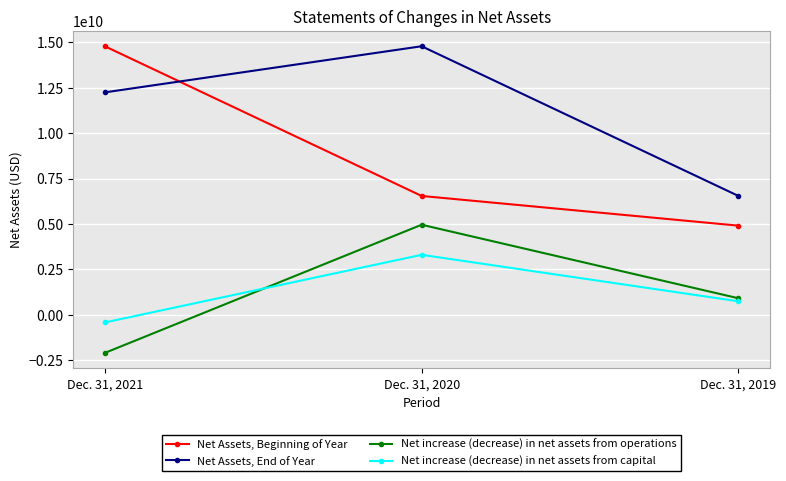

The Net Assets, End of Year series shows 14791792720 at Dec. 31, 2020. True or false?

True